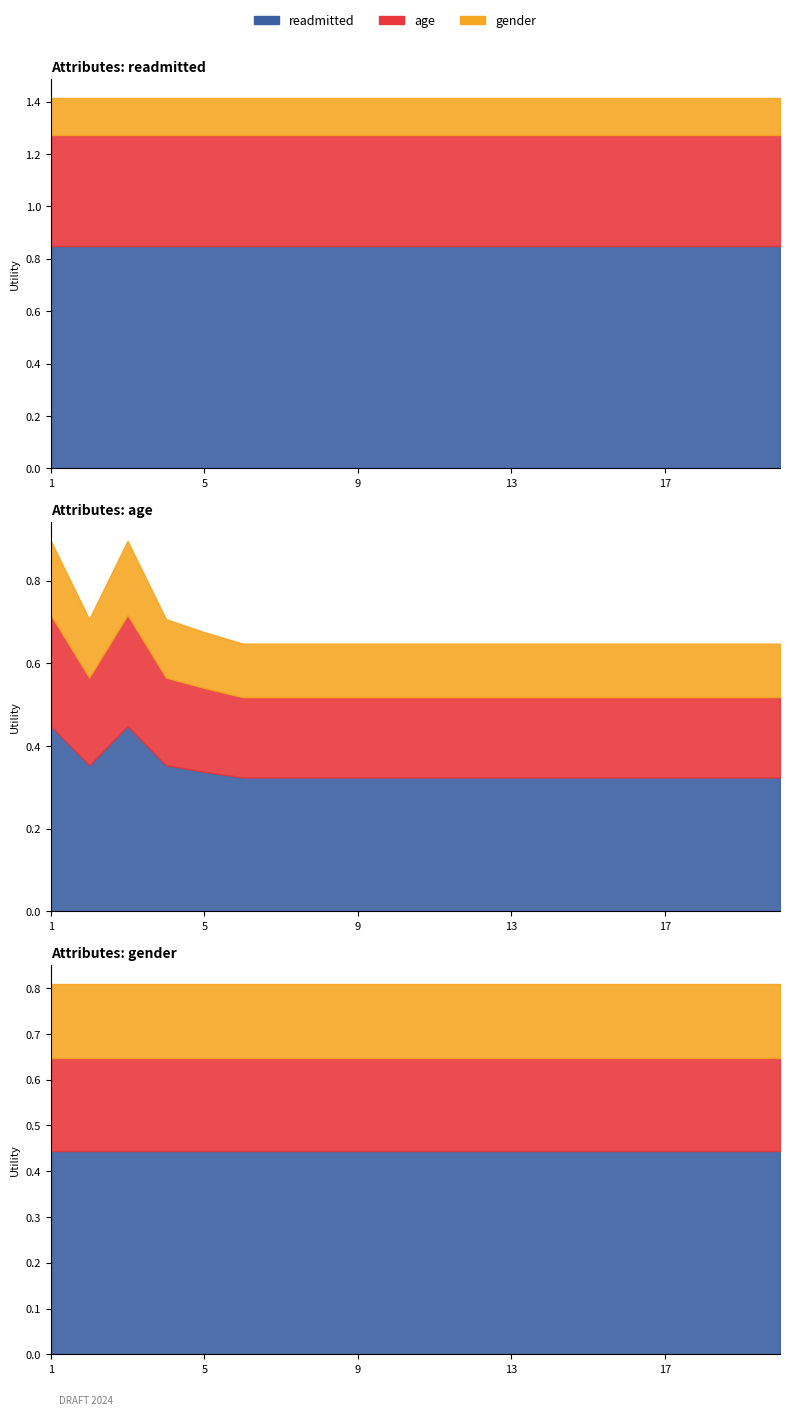

Is it true that age equals 0.6 at 18?

True